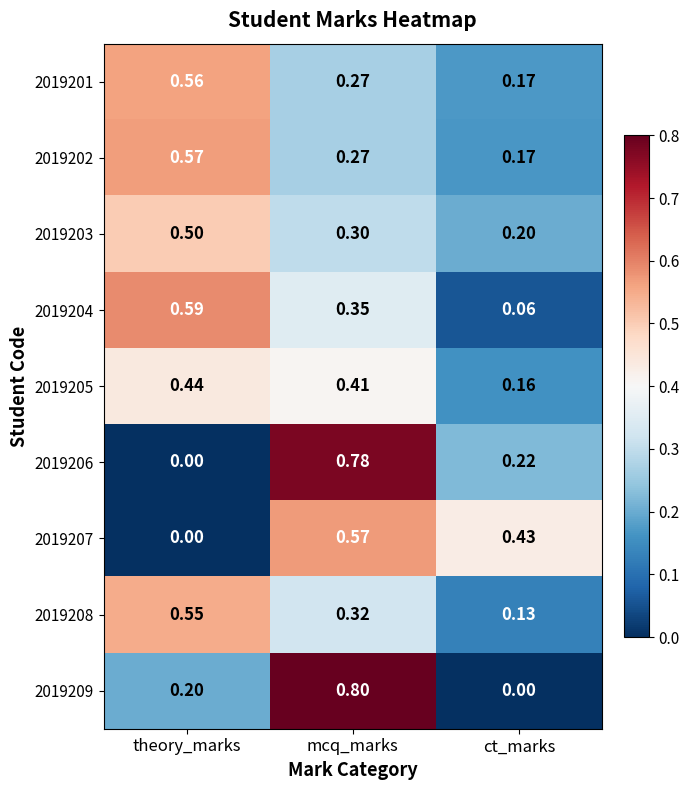

List the labels in order of 2019209 value, smallest first.

ct_marks, theory_marks, mcq_marks